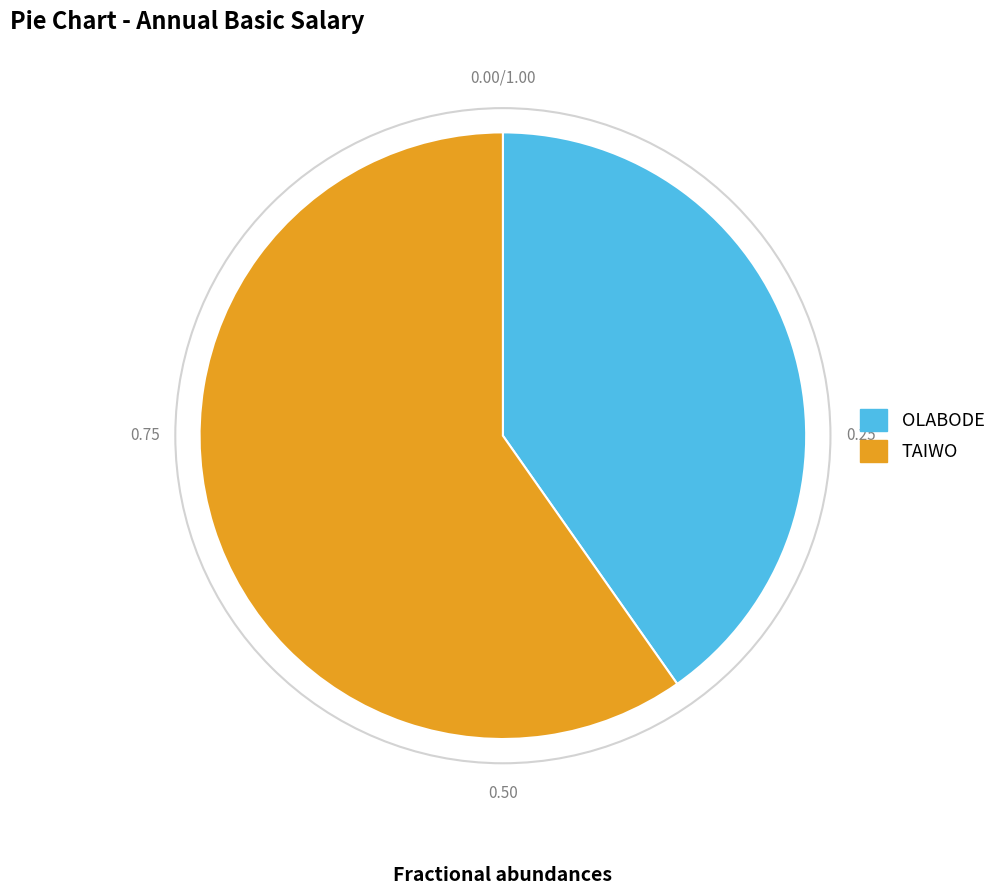

Approximately how many times larger is the value at OLABODE compared to TAIWO?

0.7